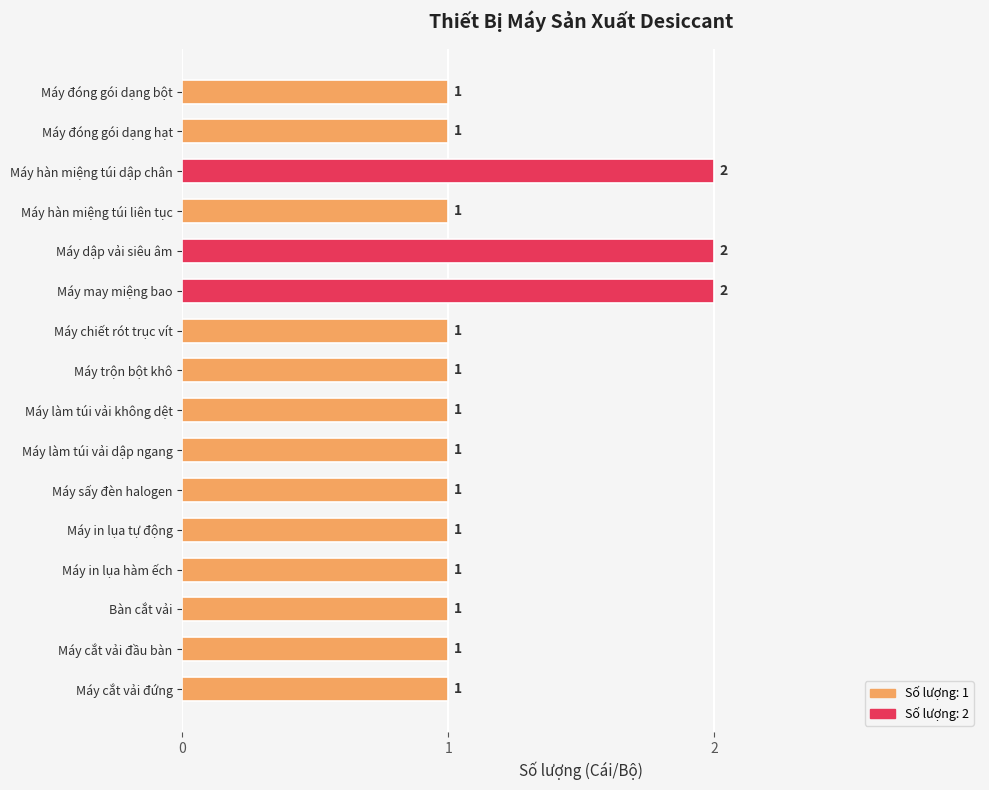

Count the values in the range 1 to 2.

16